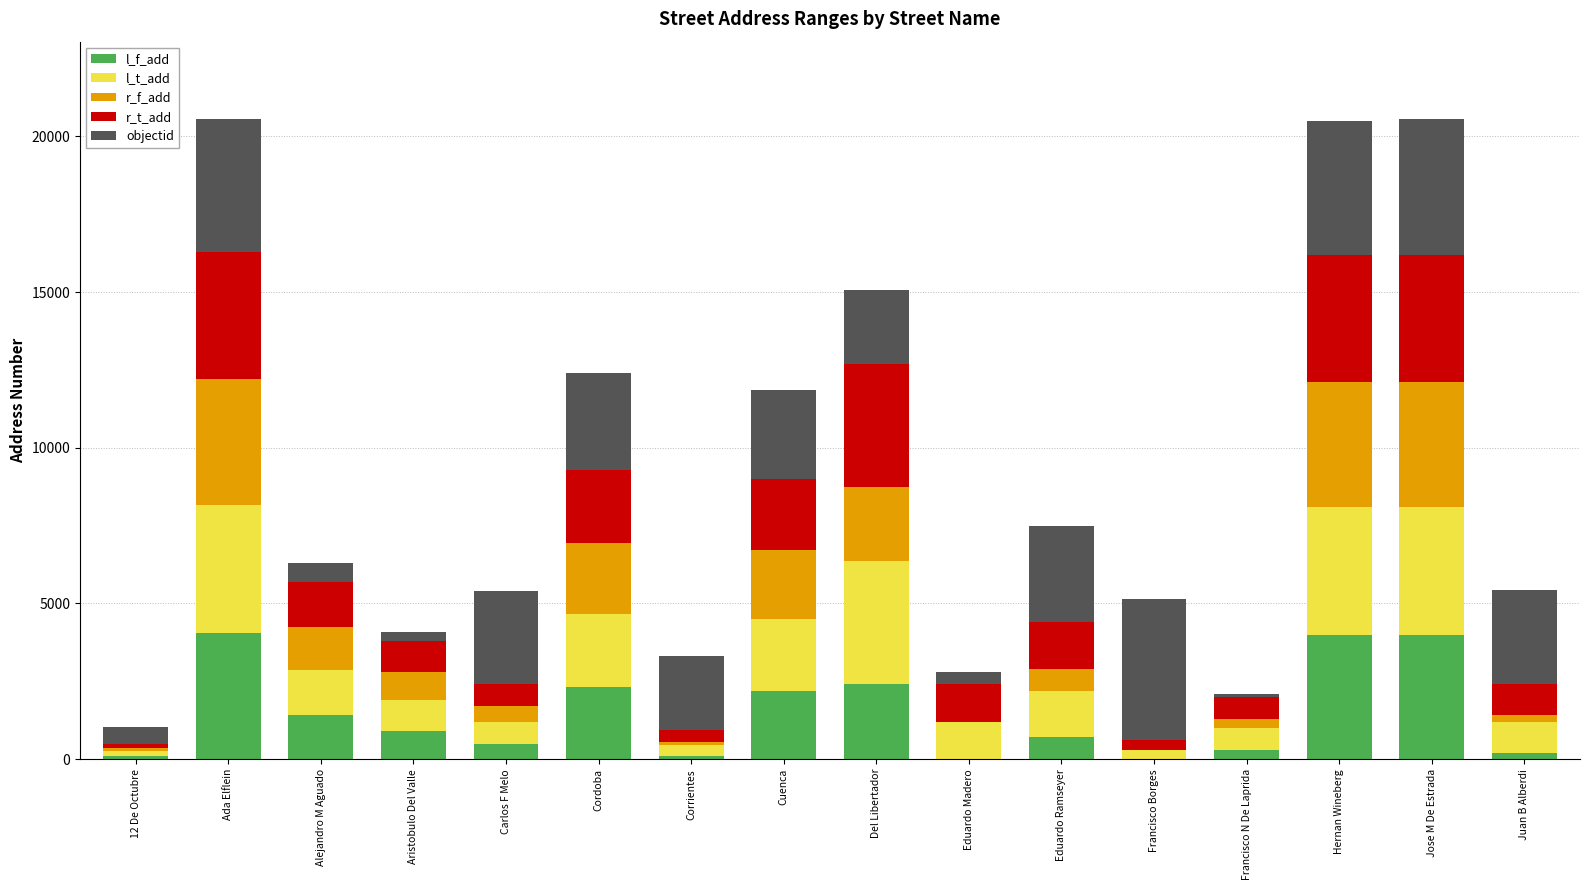

Count the number of categories in the chart.

16